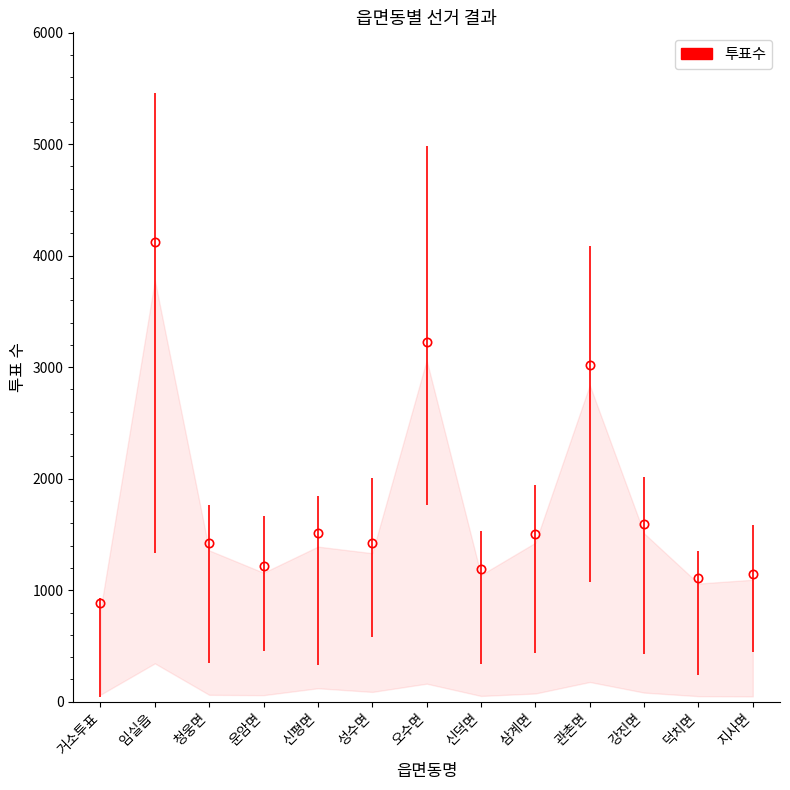

Where is the first local minimum?

운암면